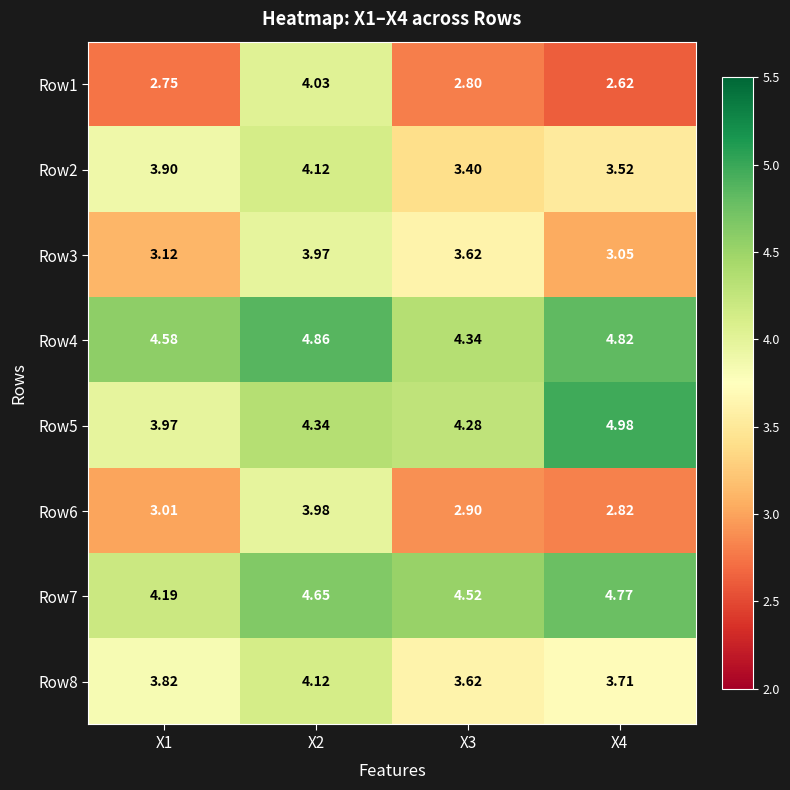

How many distinct data groups are displayed?

8